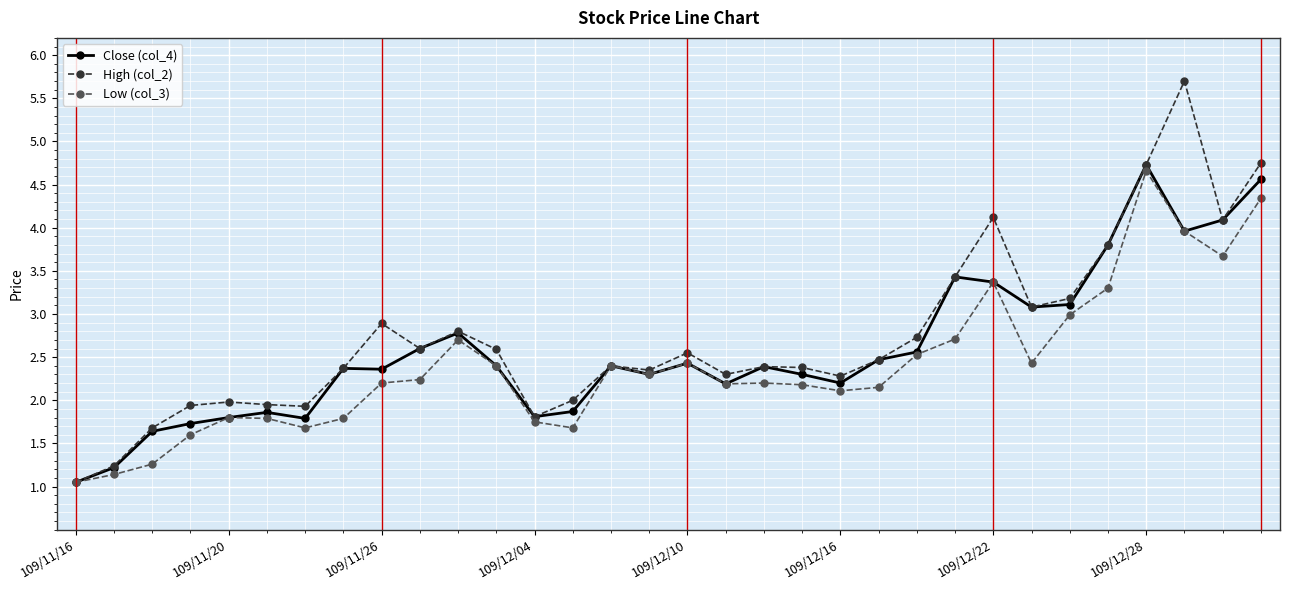

Which series has the largest range (max minus min)?

High (col_2)